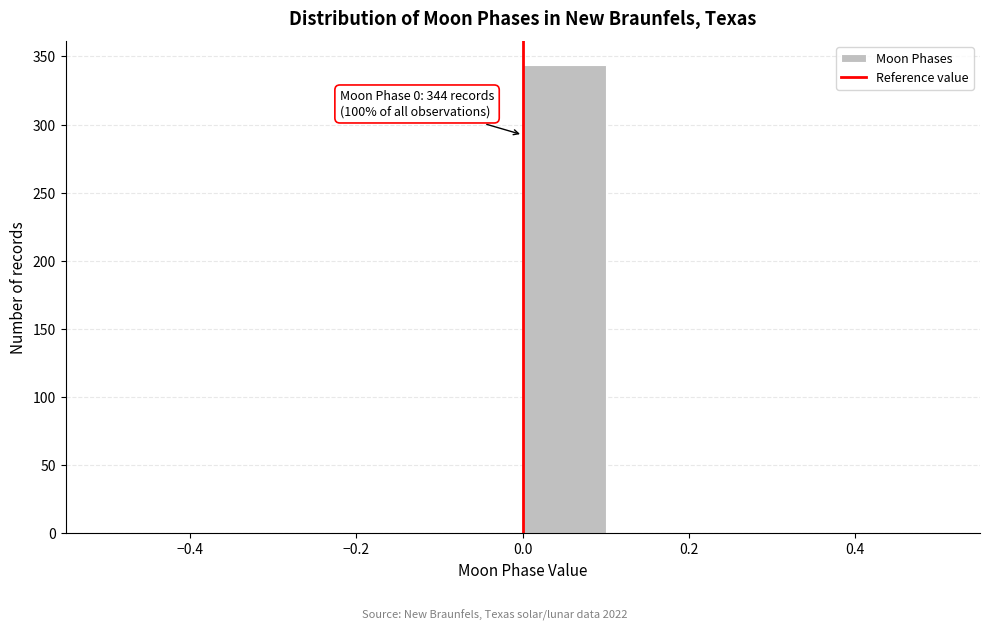

Over which range of the x-axis is the bar tallest?

0.0 to 0.1